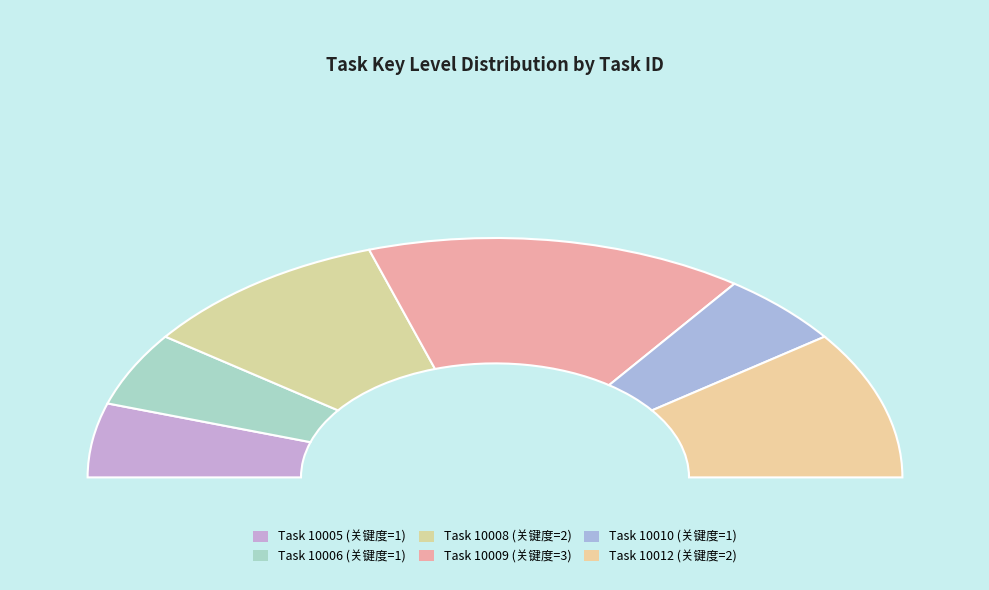

Which category has the smallest portion of the pie?

10005